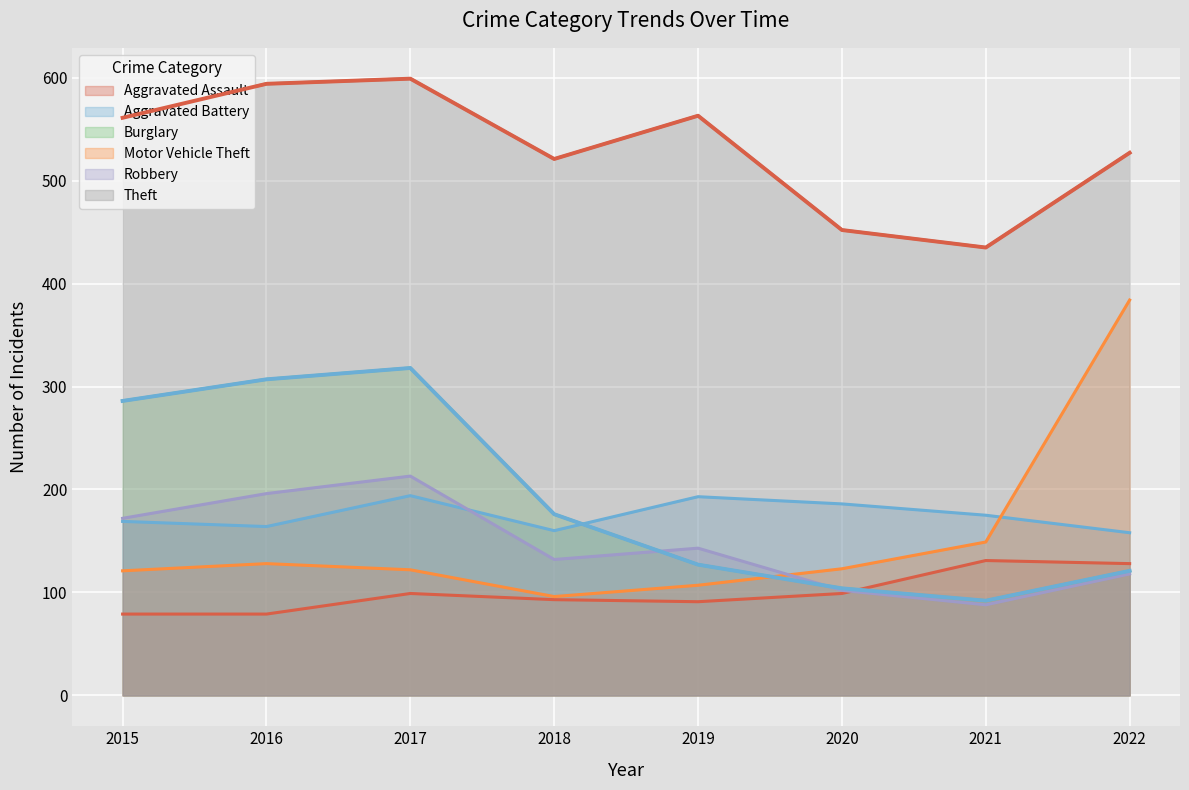

True or false: Aggravated Battery and Theft intersect in this chart.

False